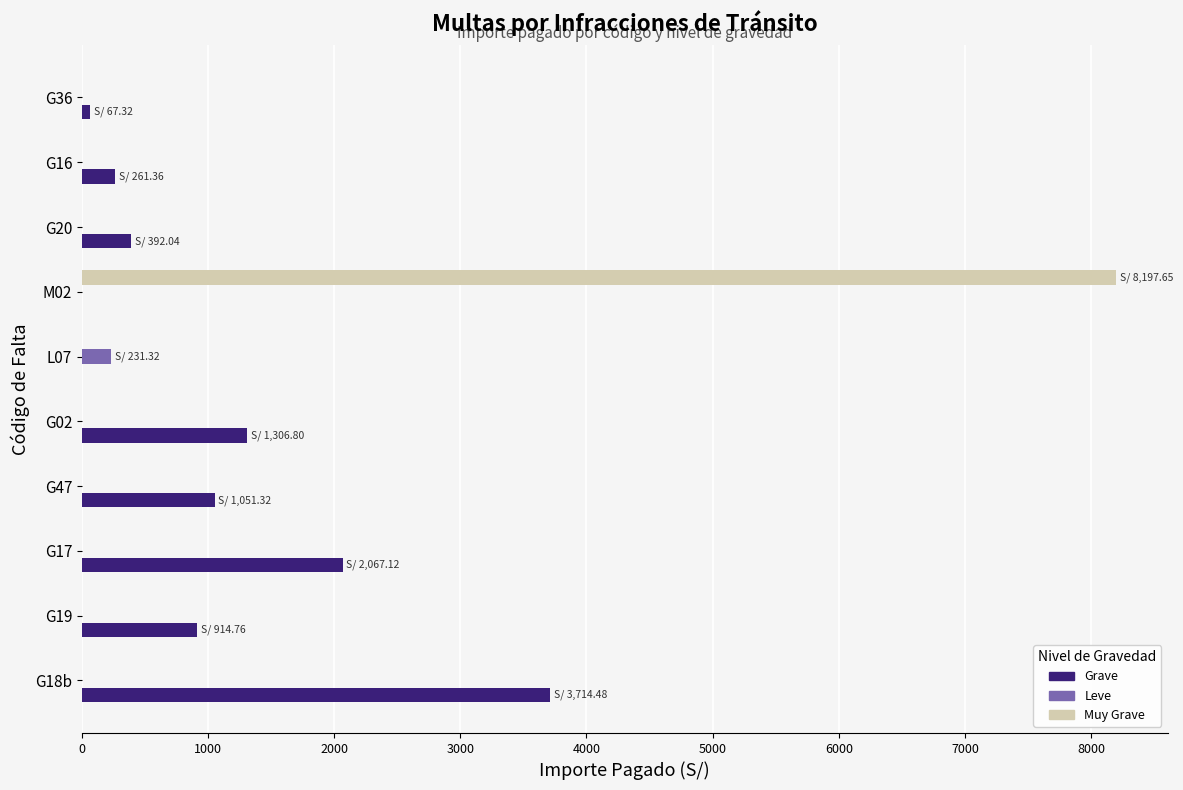

Which series changed the most between G18b and G36?

Grave